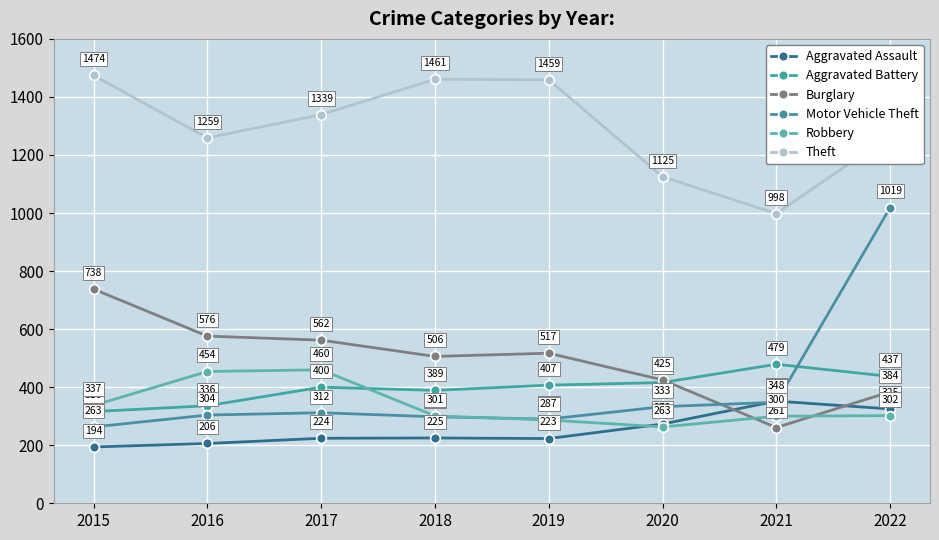

Does the chart display data point markers on the line(s)?

Yes